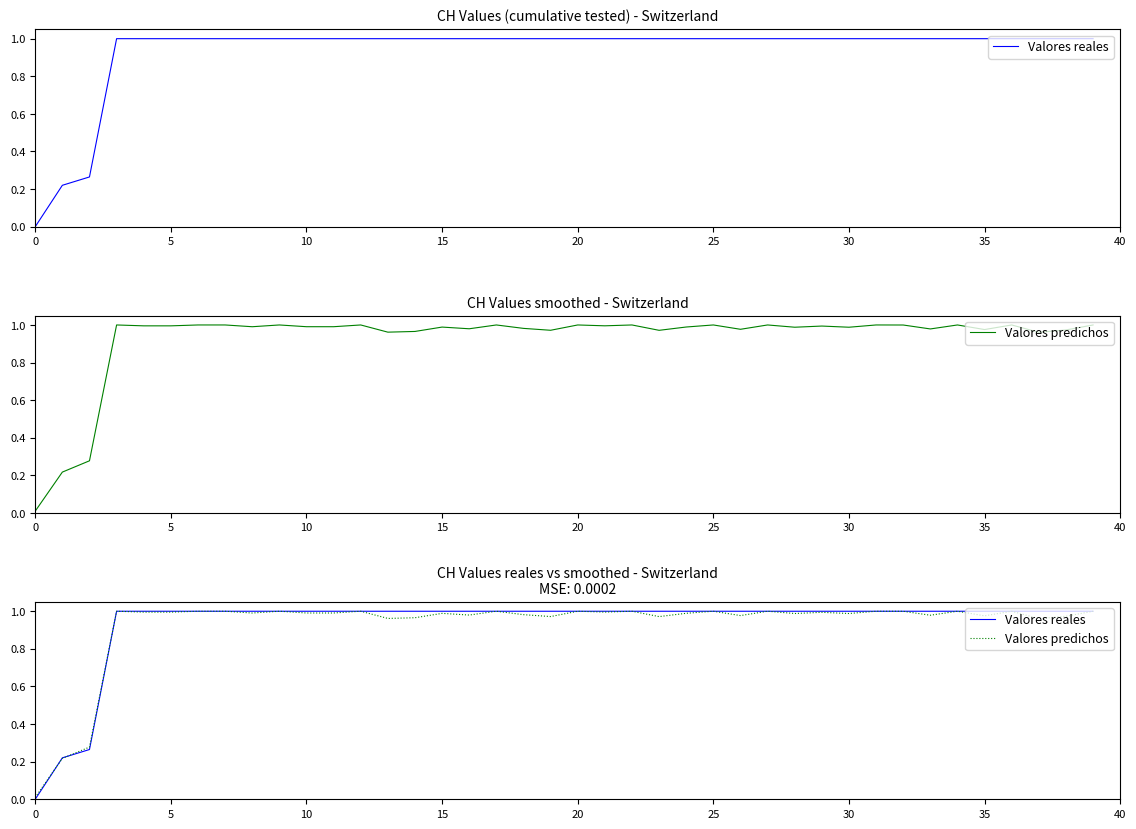

Count the number of data series in this chart.

2